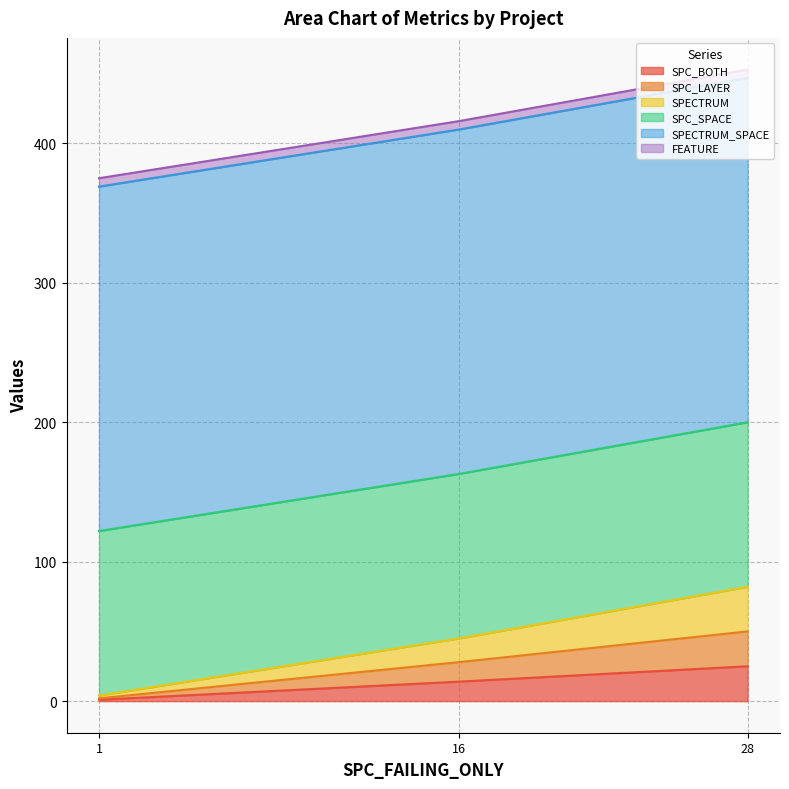

What are all the series names shown in the legend?

SPC_BOTH, SPC_LAYER, SPECTRUM, SPC_SPACE, SPECTRUM_SPACE, FEATURE